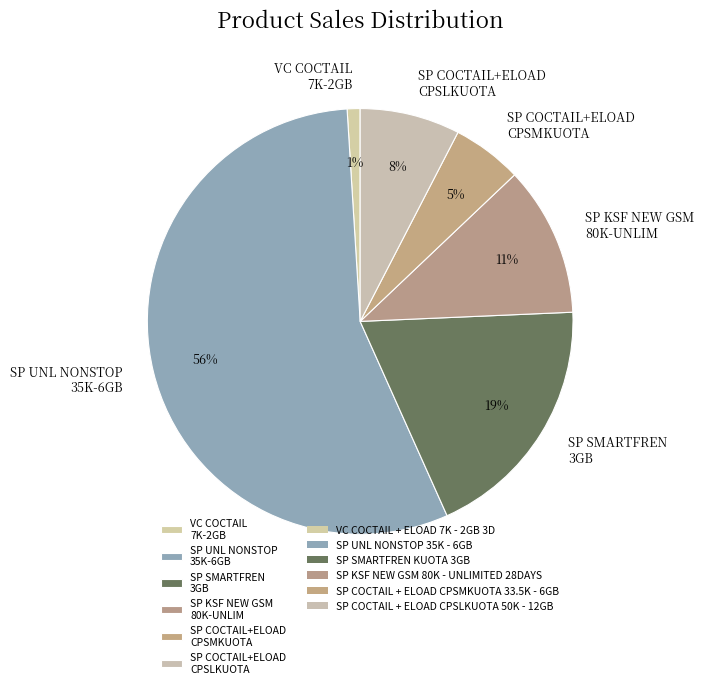

The SP UNL NONSTOP 35K-6GB slice represents 56% of the pie. True or false?

True